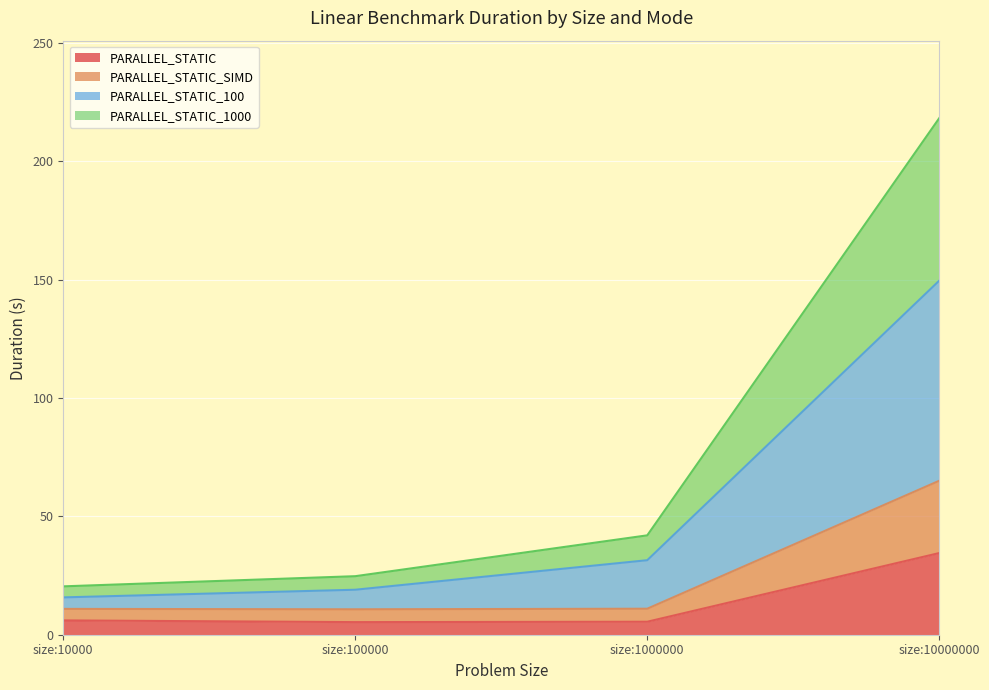

What value does the PARALLEL_STATIC series have at size:1000000?

5.5